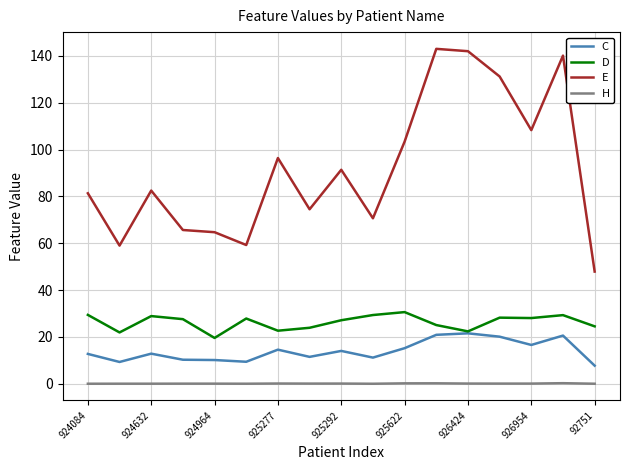

How many lines are shown in the chart?

4